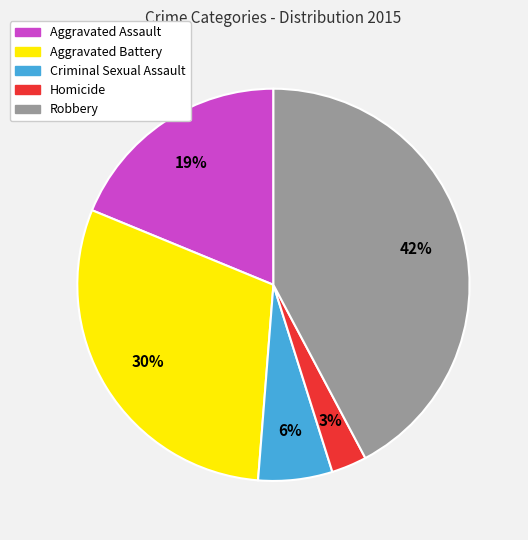

Which category has the smallest portion of the pie?

Homicide